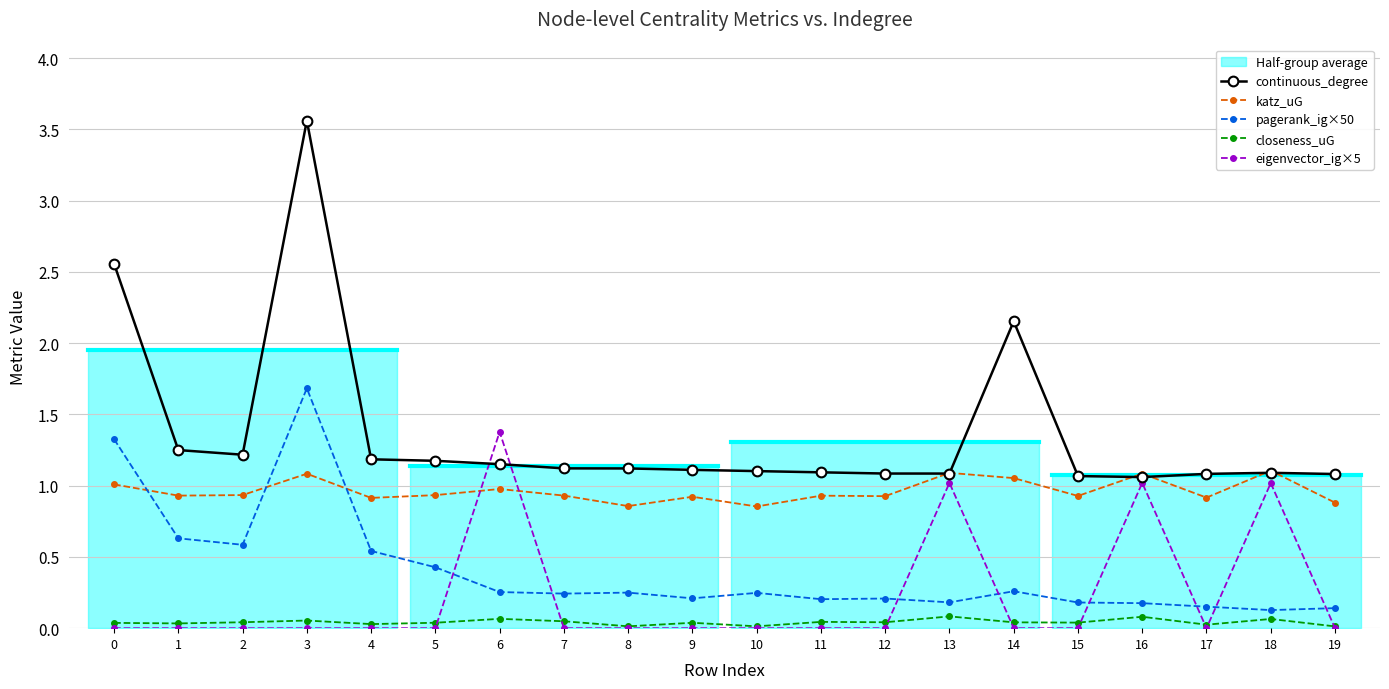

In katz_uG, how many points are lower than both neighbors (excluding endpoints)?

7